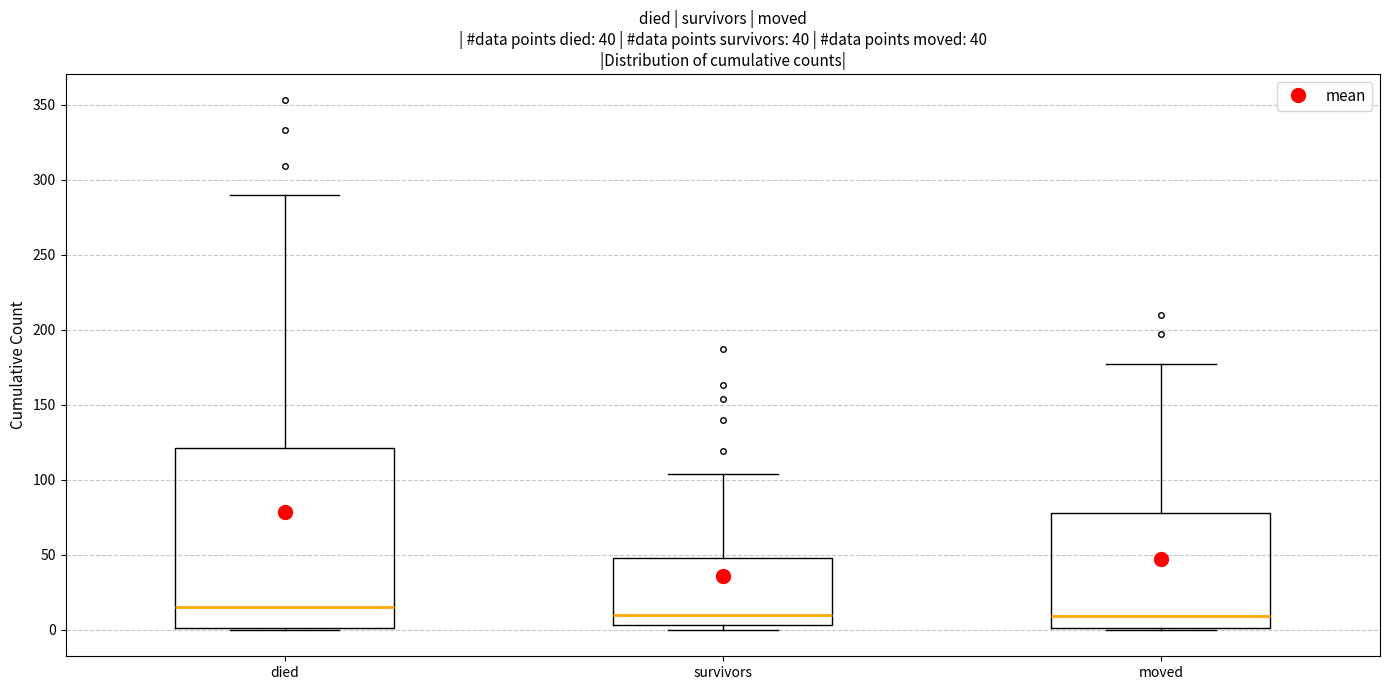

Which box's median line is the highest?

died